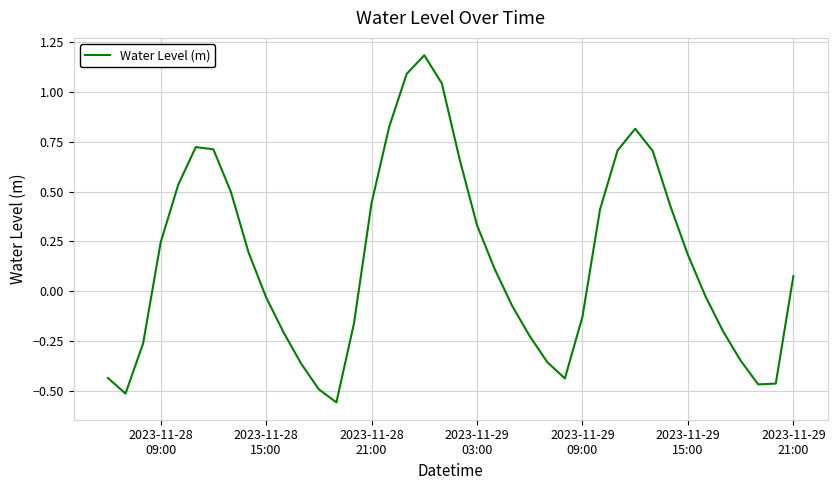

What is the greatest value displayed?

1.2